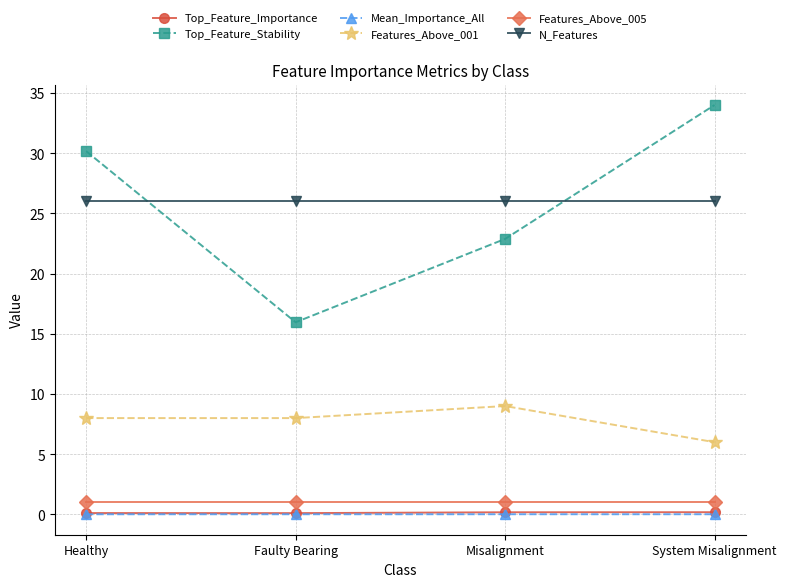

Read the Top_Feature_Importance value at Healthy.

0.1